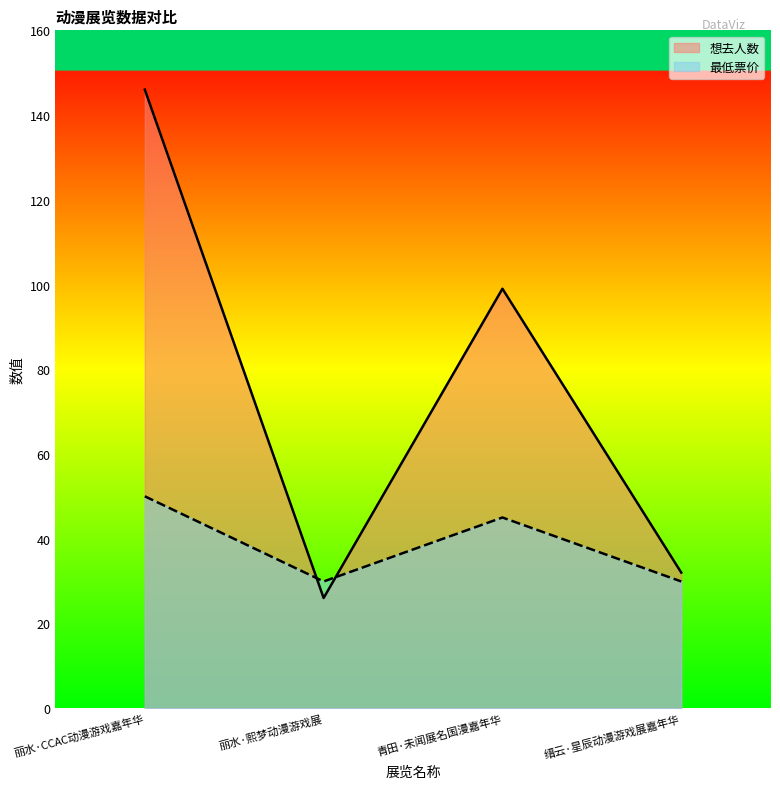

Reading left to right, list all the values displayed in this chart.

想去人数: 丽水·CCAC动漫游戏嘉年华=146.0	丽水·熙梦动漫游戏展=26.0	青田·未闻展名国漫嘉年华=99.0	缙云·星辰动漫游戏展嘉年华=32.0
最低票价: 丽水·CCAC动漫游戏嘉年华=50.0	丽水·熙梦动漫游戏展=29.9	青田·未闻展名国漫嘉年华=45.0	缙云·星辰动漫游戏展嘉年华=29.9